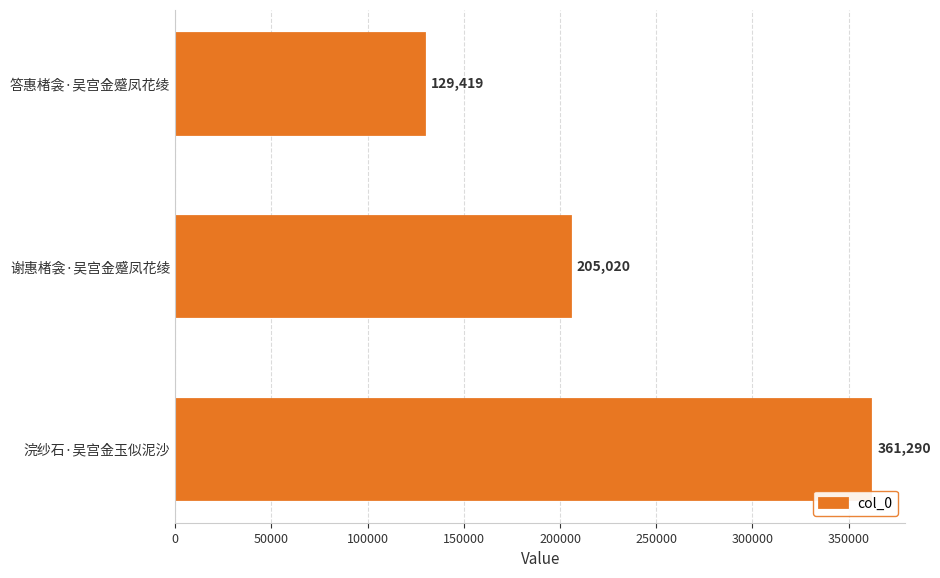

Reading bottom to top, extract all data points from this chart.

浣纱石·吴宫金玉似泥沙=361290	谢惠楮衾·吴宫金蹙凤花绫=205020	答惠楮衾·吴宫金蹙凤花绫=129419